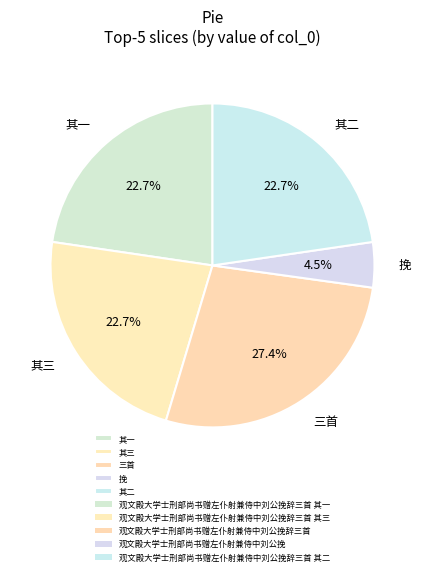

Between 挽 and 其一, which is larger?

其一